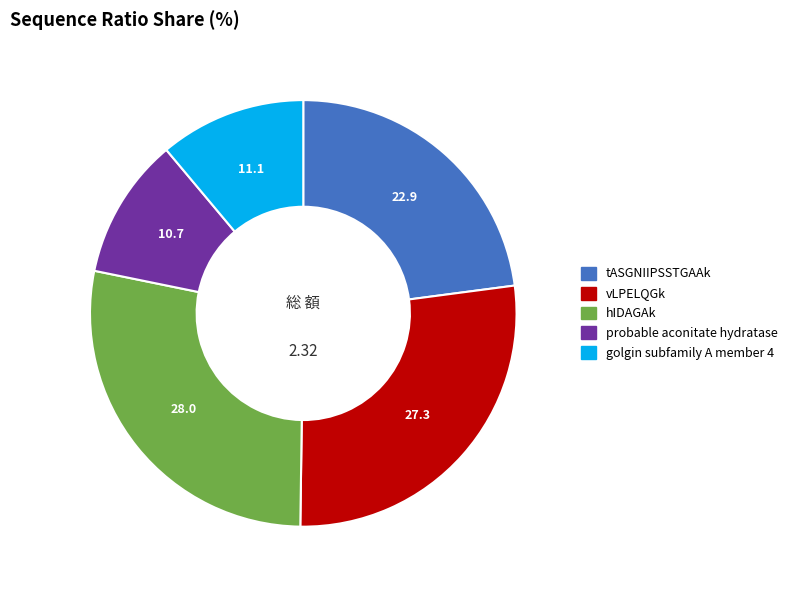

The hIDAGAk slice represents 28% of the pie. True or false?

True